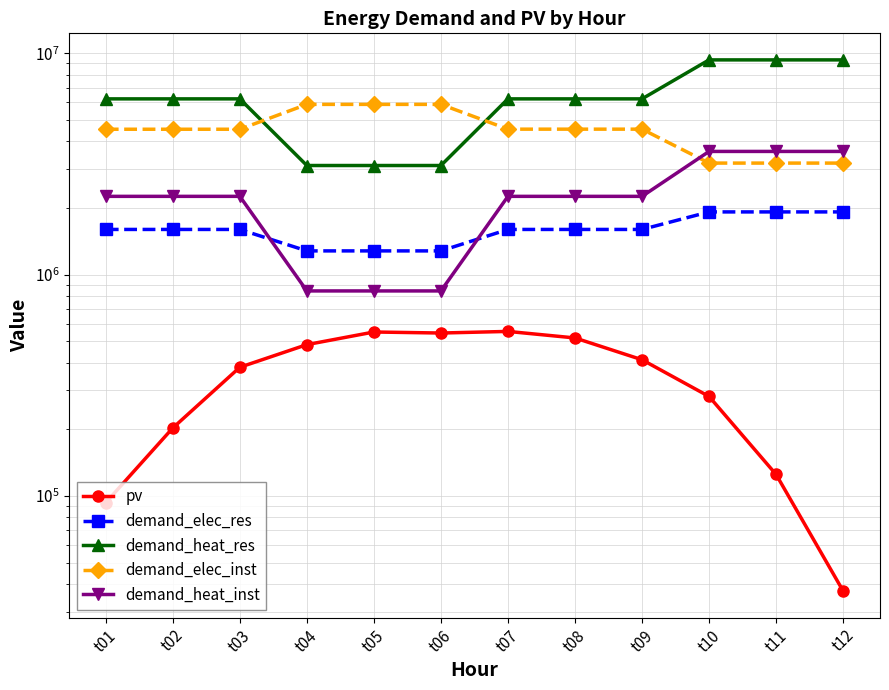

At which label is demand_heat_inst closest to 2223000?

t01